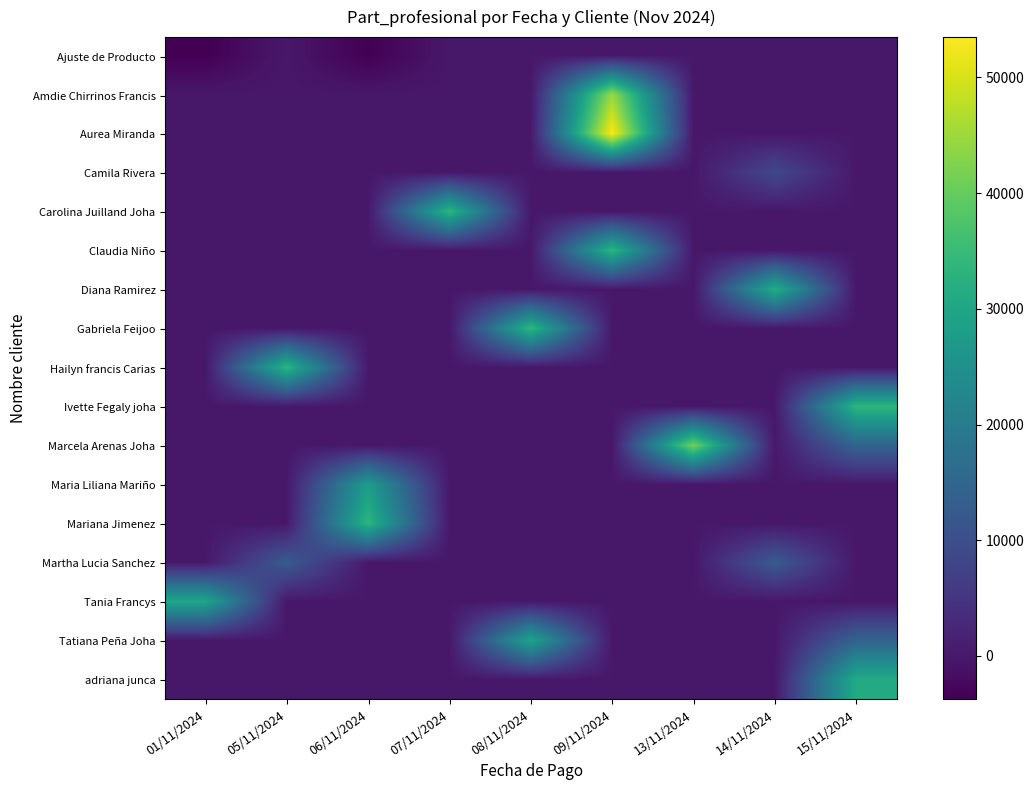

Which category has the lowest value across all series?

01/11/2024